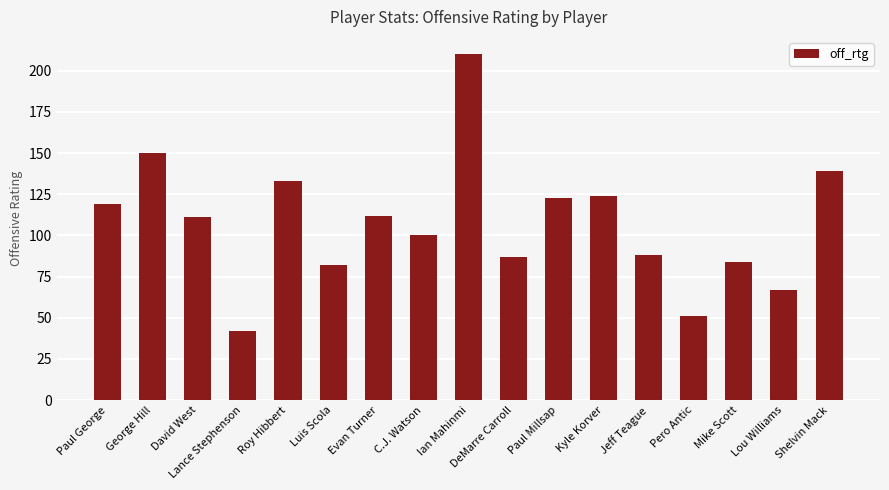

Reading left to right, what are all the values shown in this chart?

Paul George=119	George Hill=150	David West=111	Lance Stephenson=42	Roy Hibbert=133	Luis Scola=82	Evan Turner=112	C.J. Watson=100	Ian Mahinmi=210	DeMarre Carroll=87	Paul Millsap=123	Kyle Korver=124	Jeff Teague=88	Pero Antic=51	Mike Scott=84	Lou Williams=67	Shelvin Mack=139